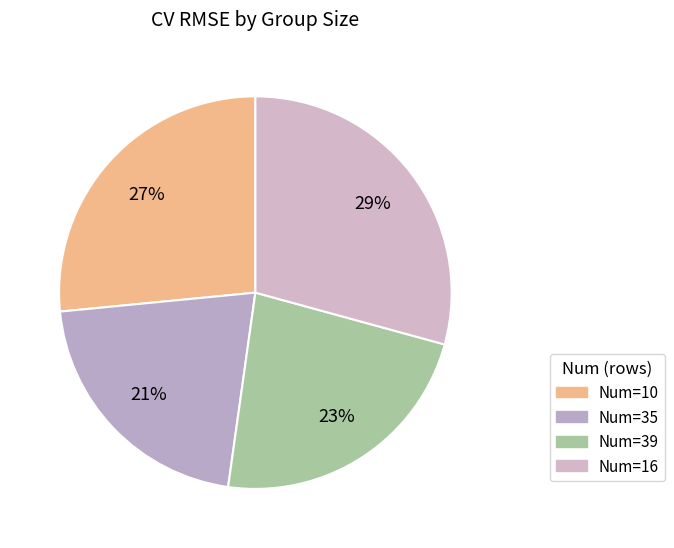

To the nearest percent, what is the average slice percentage?

25%